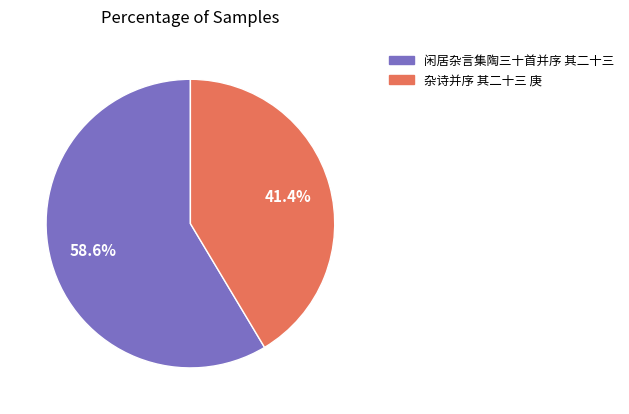

Approximately how many times larger is the value at 杂诗并序 其二十三 庚 compared to 闲居杂言集陶三十首并序 其二十三?

0.7